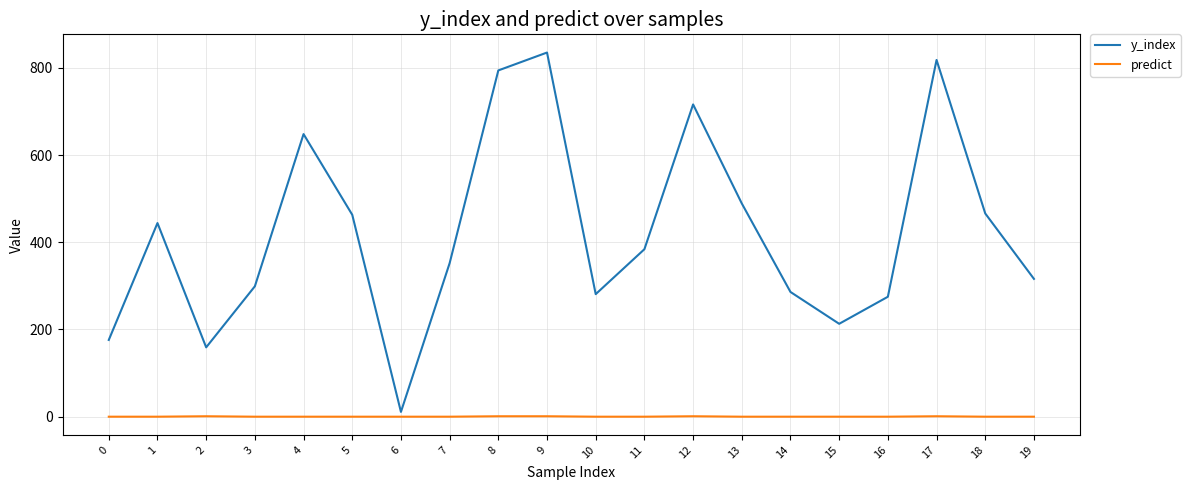

What are all the series names shown in the legend?

y_index, predict